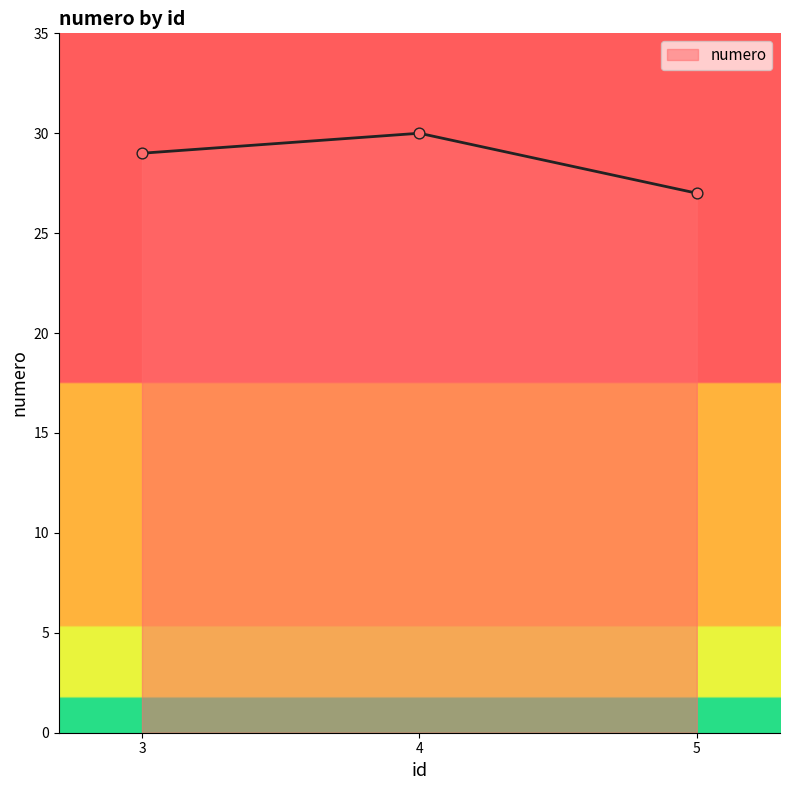

Which has a higher value, 4 or 3?

4